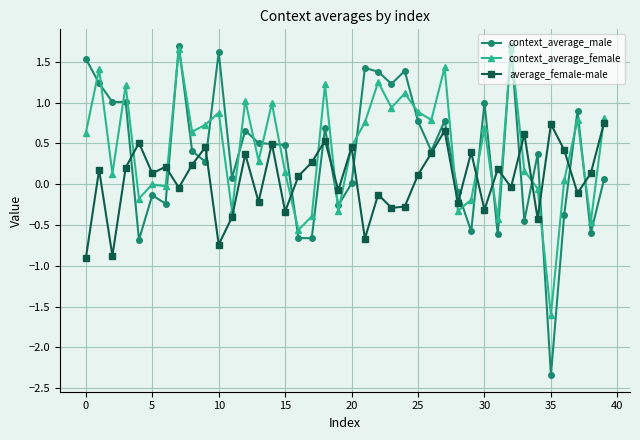

Which series has the widest spread of values?

context_average_male